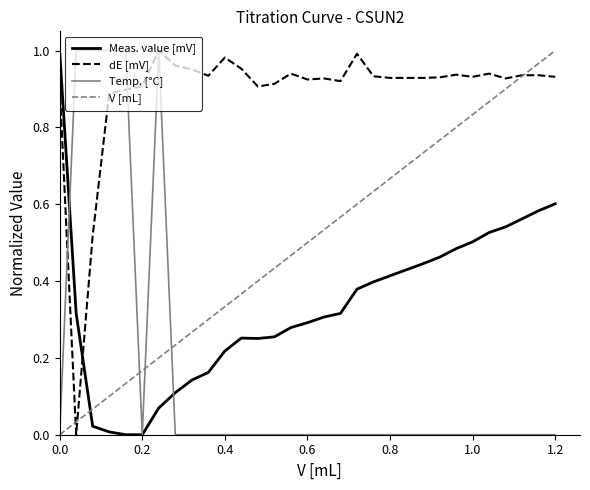

Which series ends up on top after the final intersection of dE [mV] and Meas. value [mV]?

dE [mV]